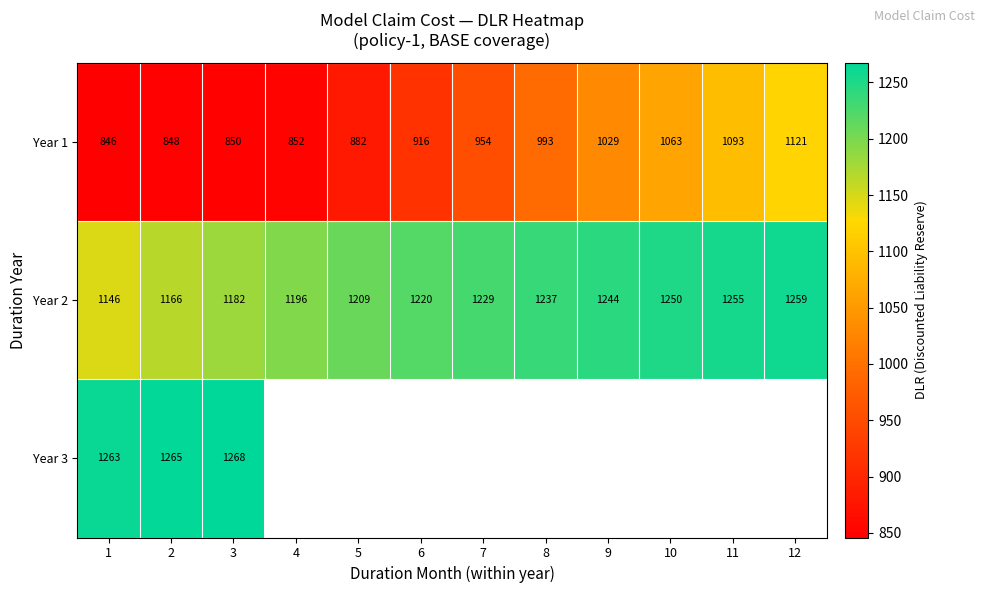

What is the highest value of the Year 2 series?

1259.0